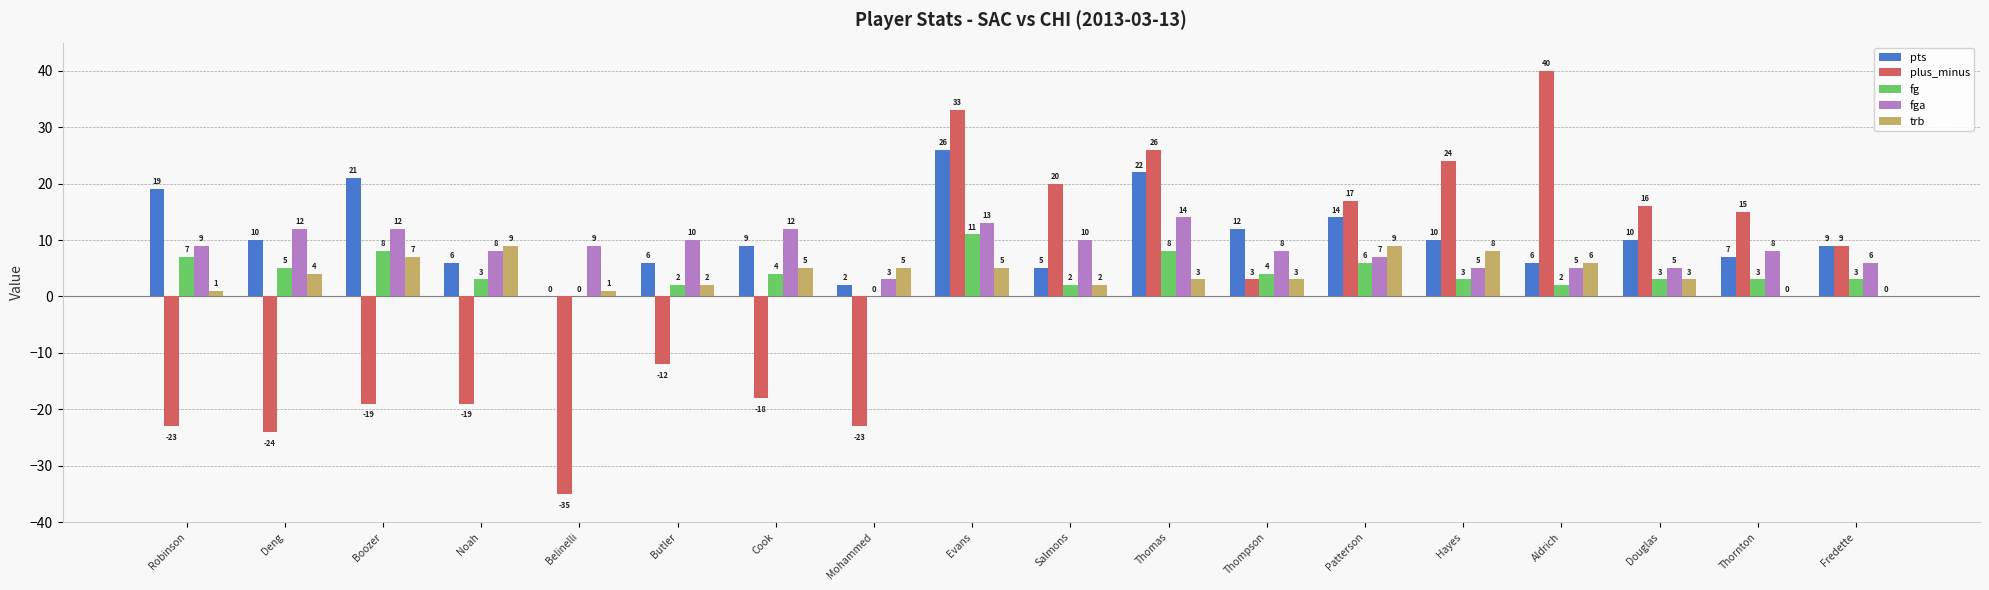

At which label does plus_minus reach its peak?

Aldrich